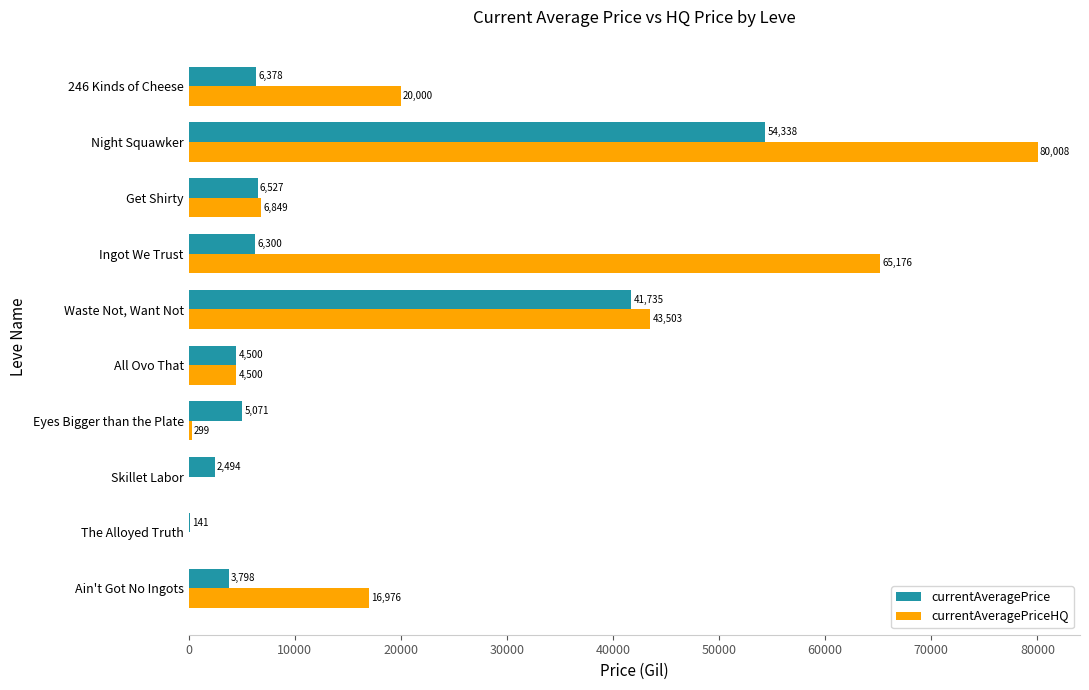

At which category does the chart reach its peak across all series?

Night Squawker